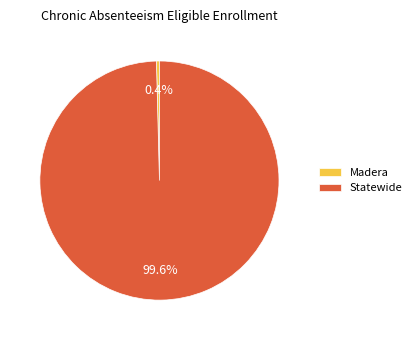

To the nearest percent, what is the difference between the Madera and Statewide slice percentages?

99%